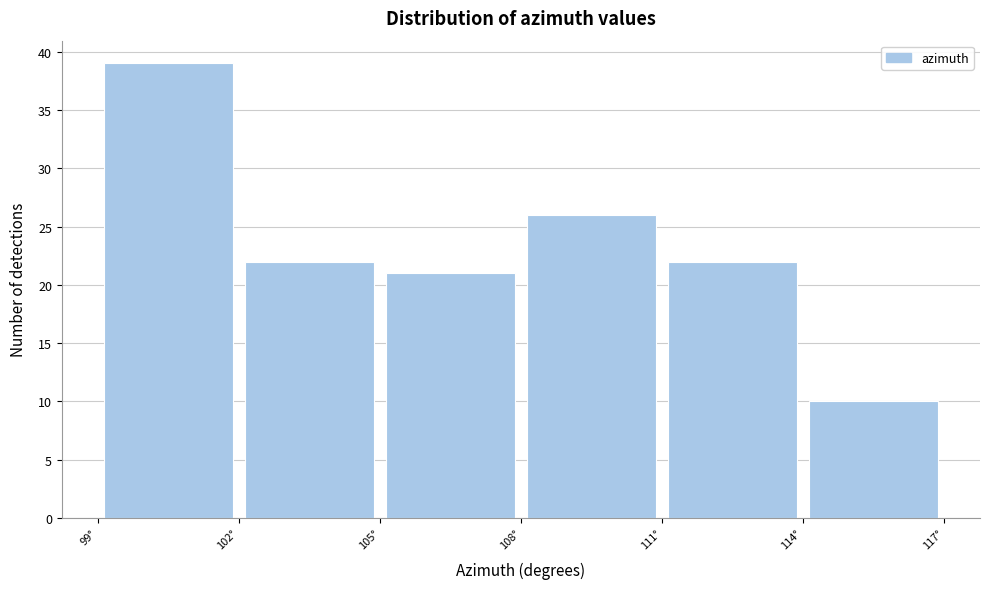

Reading left to right, list every bar in this chart as the range it spans on the x-axis followed by its height. The values are not printed on the chart, so give them approximately, as read against the axis.

99 to 102: 39
102 to 105: 22
105 to 108: 21
108 to 111: 26
111 to 114: 22
114 to 117: 10